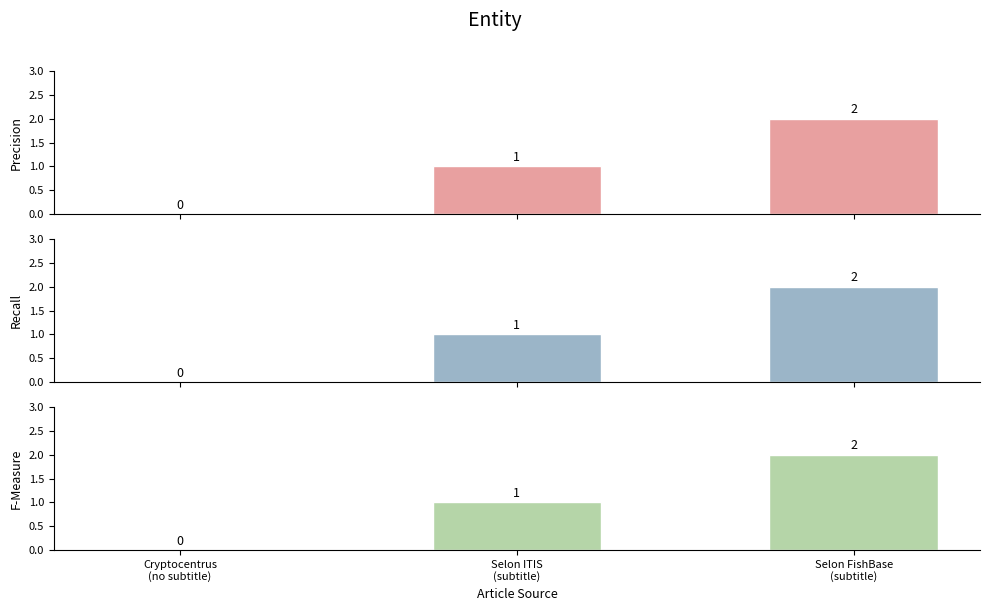

What is the sum of all Precision values?

3